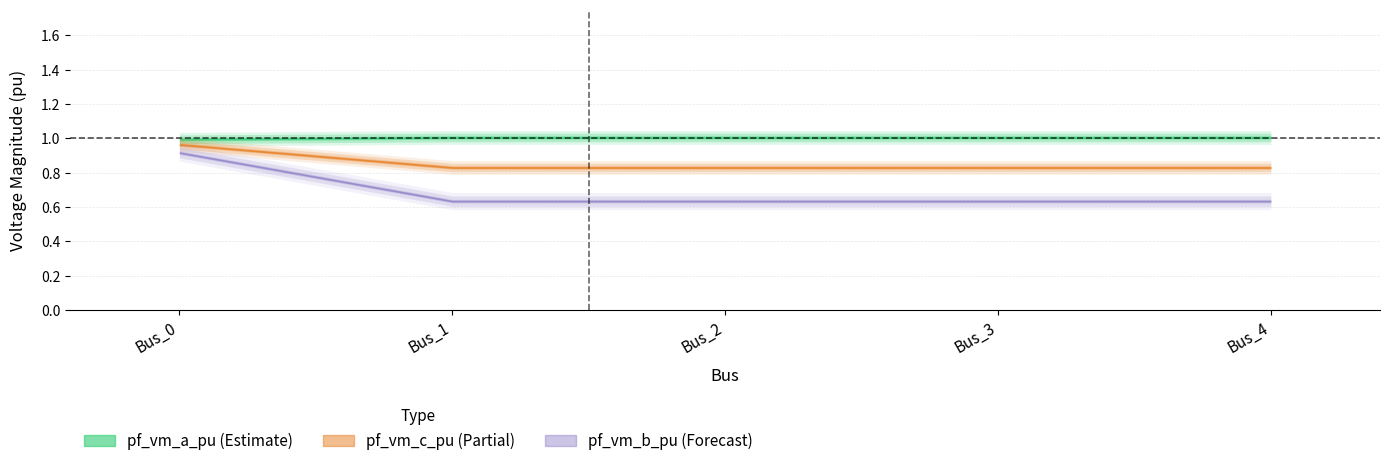

True or false: pf_vm_c_pu has more than 2 points higher than both neighbors.

False